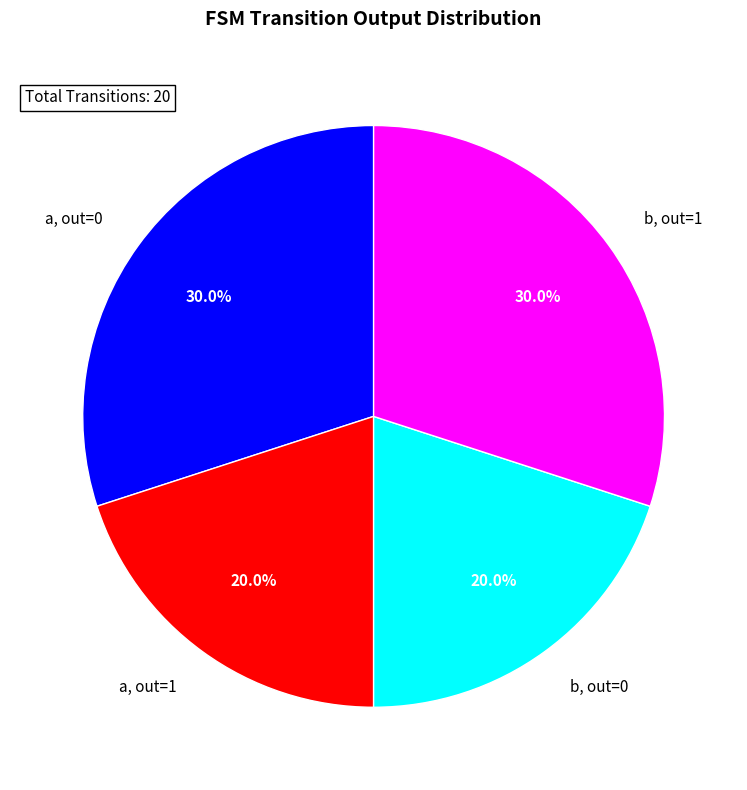

What is the ratio of the value at a, out=0 to the value at b, out=1?

1.0